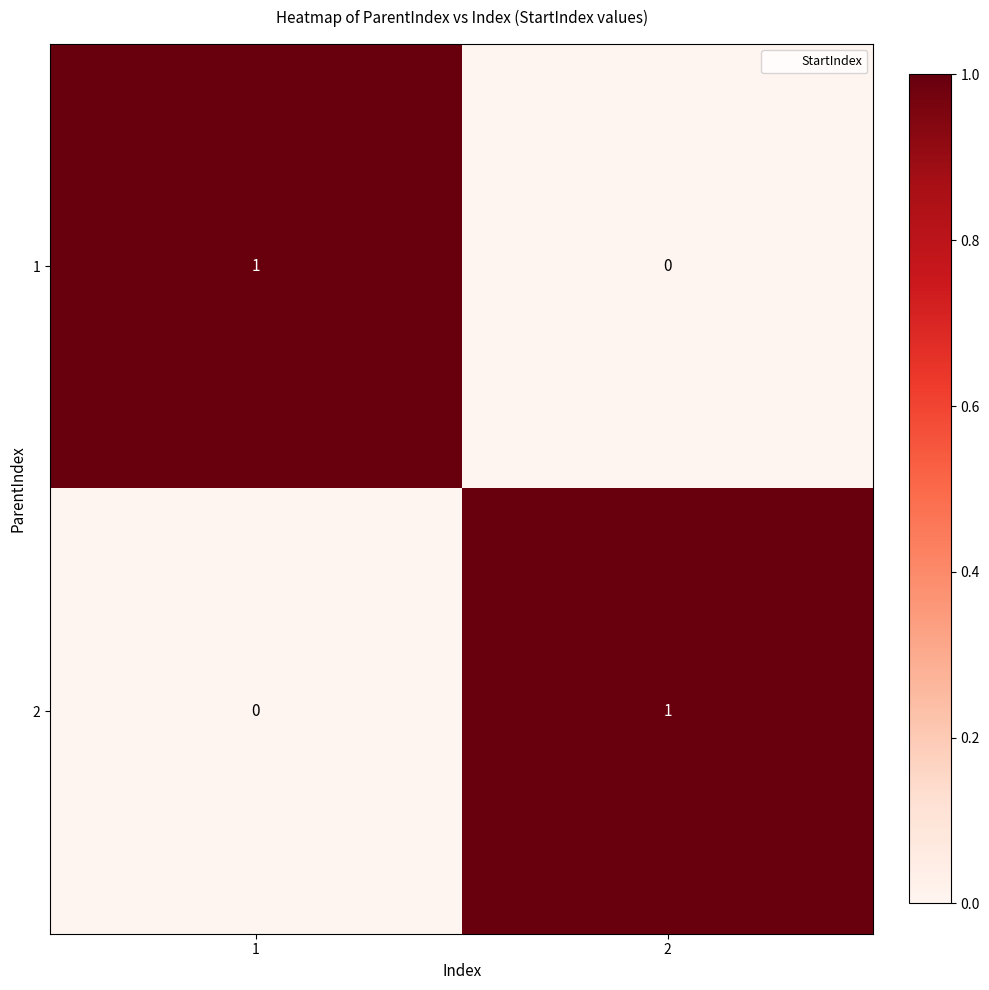

At 2, list the series in order from largest to smallest.

2, 1